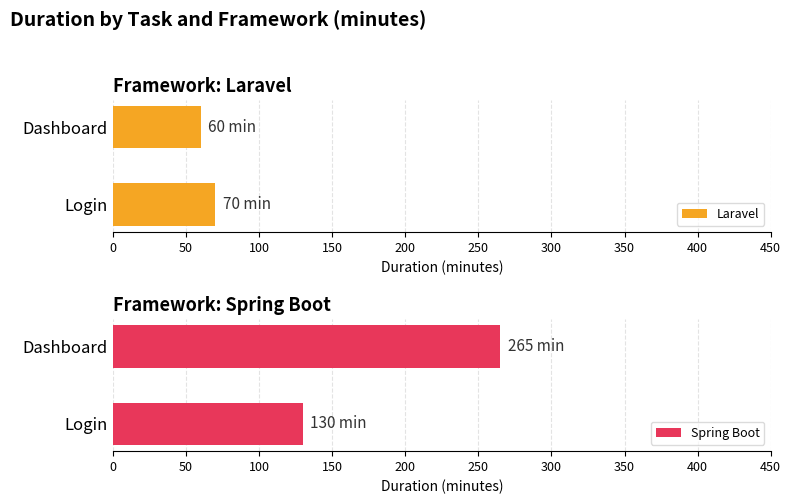

What is the average value of the Laravel series?

65